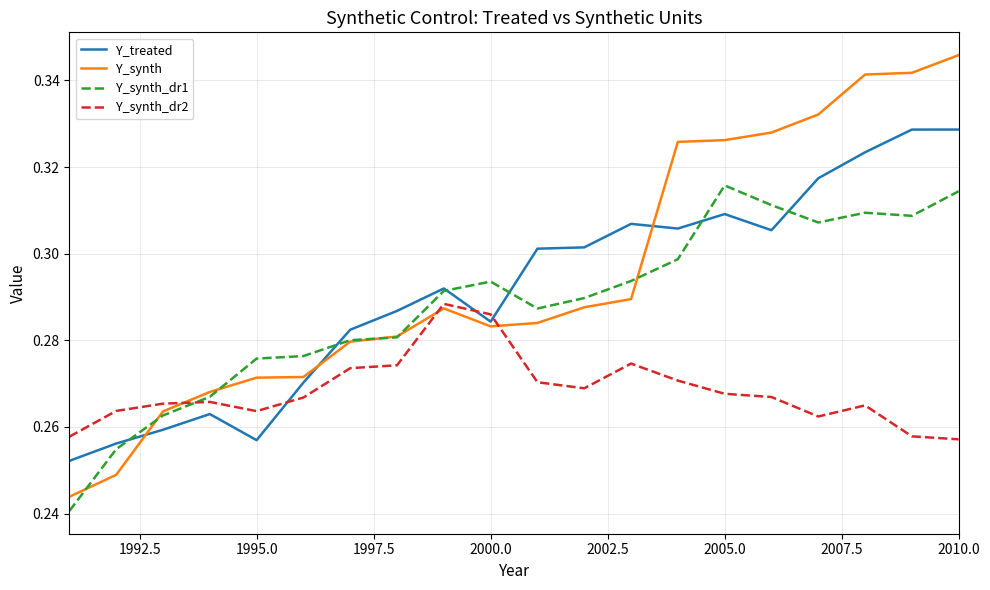

Which series has the widest spread of values?

Y_synth